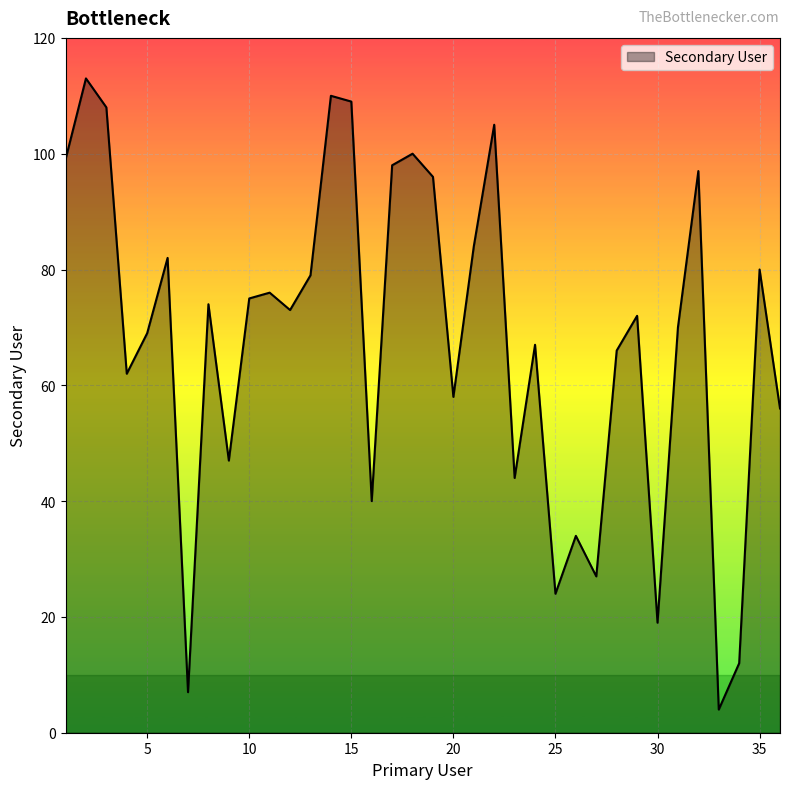

What is the minimum value shown in the chart?

4